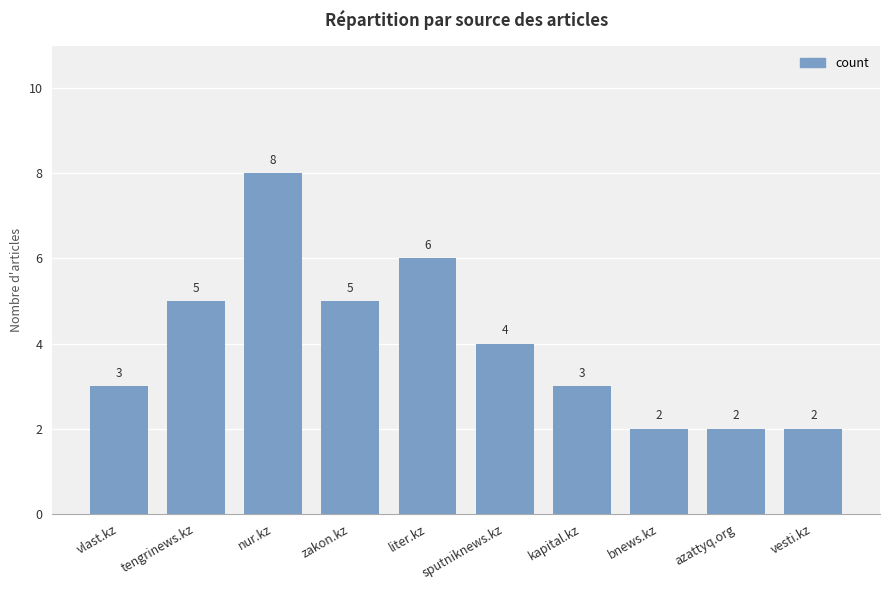

Are the bars horizontal?

No